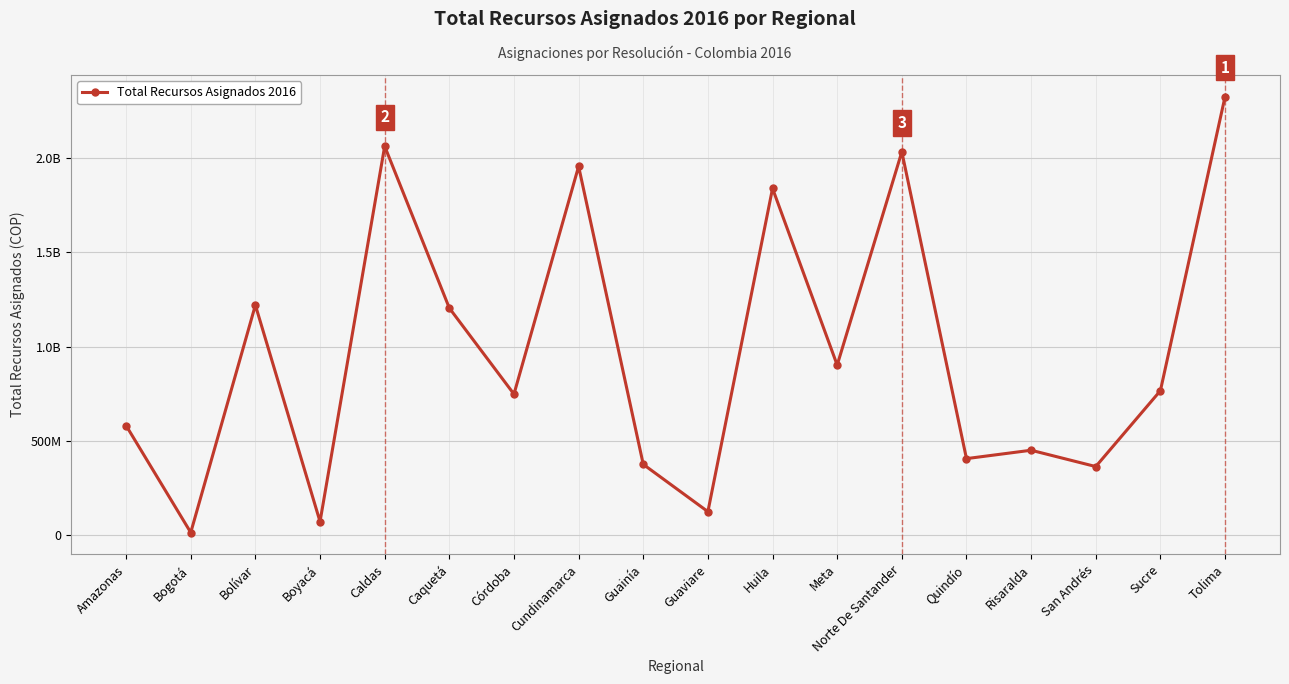

Count the number of data series in this chart.

1